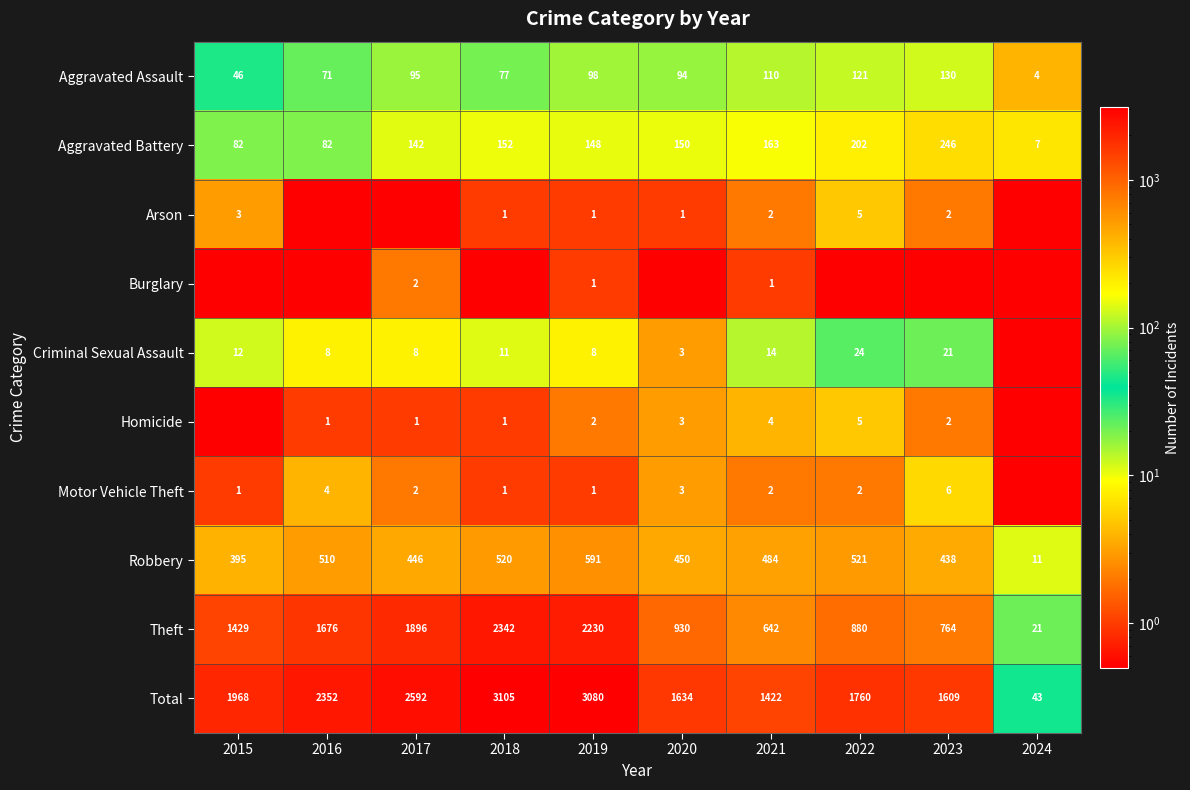

What is the sum of the Aggravated Battery values at 2018 and 2020?

302.0